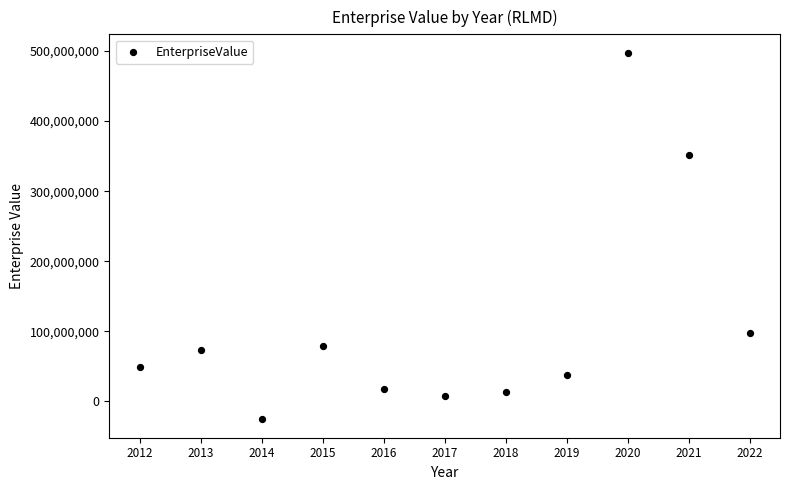

What is the range of Y values (max minus min)?

523175846.0